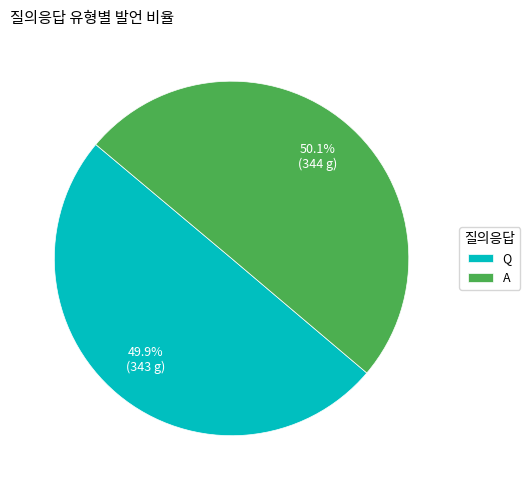

Is there any slice that represents more than half of the pie?

Yes